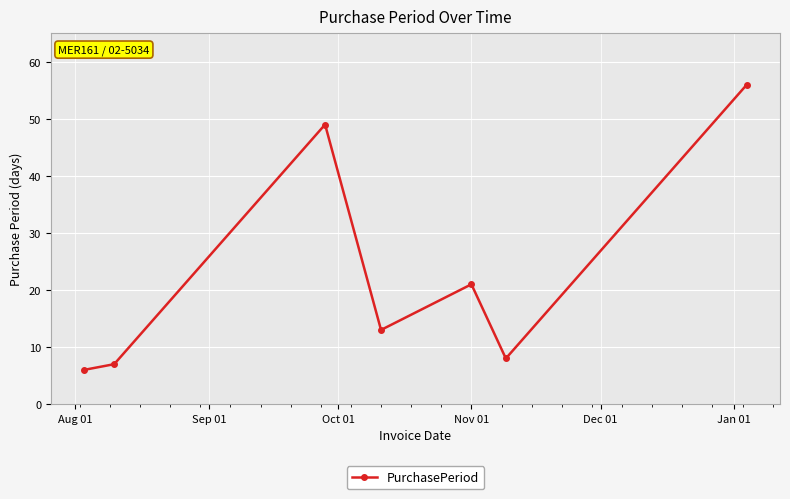

What is the value of the 1st point from the left?

6